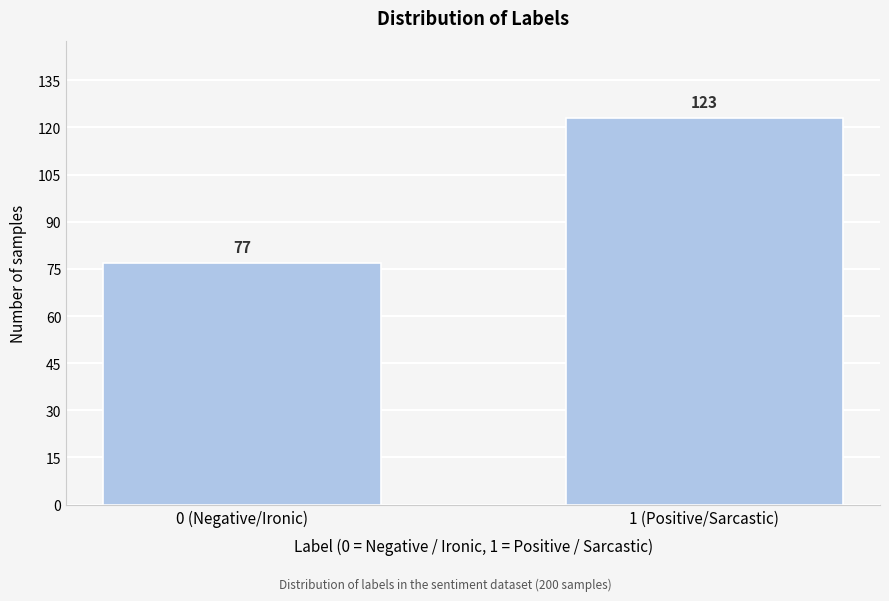

Reading left to right, extract all data points from this chart.

0 (Negative/Ironic)=77	1 (Positive/Sarcastic)=123